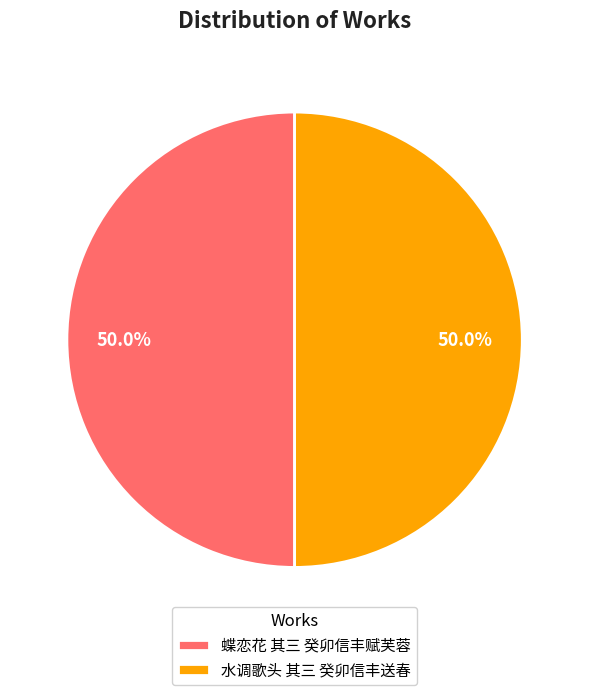

What is the ratio of the value at 水调歌头 其三 癸卯信丰送春 to the value at 蝶恋花 其三 癸卯信丰赋芙蓉?

1.0